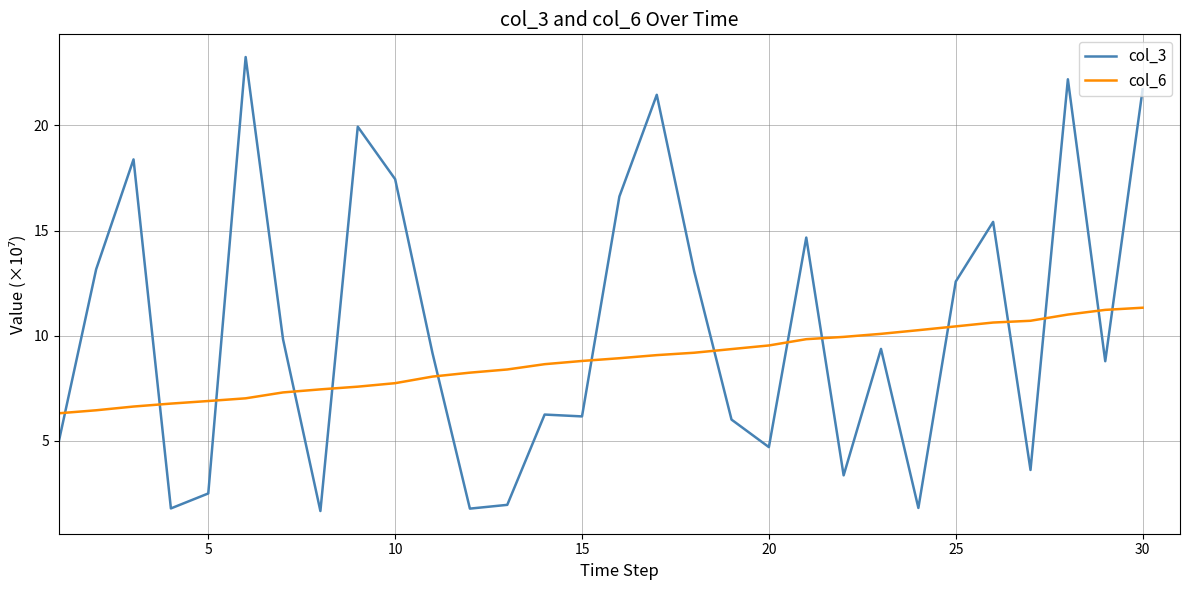

After their last crossing, which series has the higher values: col_3 or col_6?

col_3